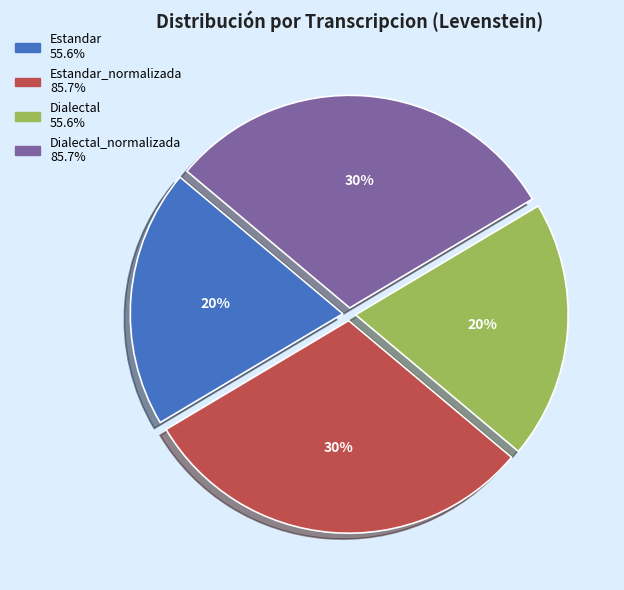

Is there any slice that represents more than half of the pie?

No